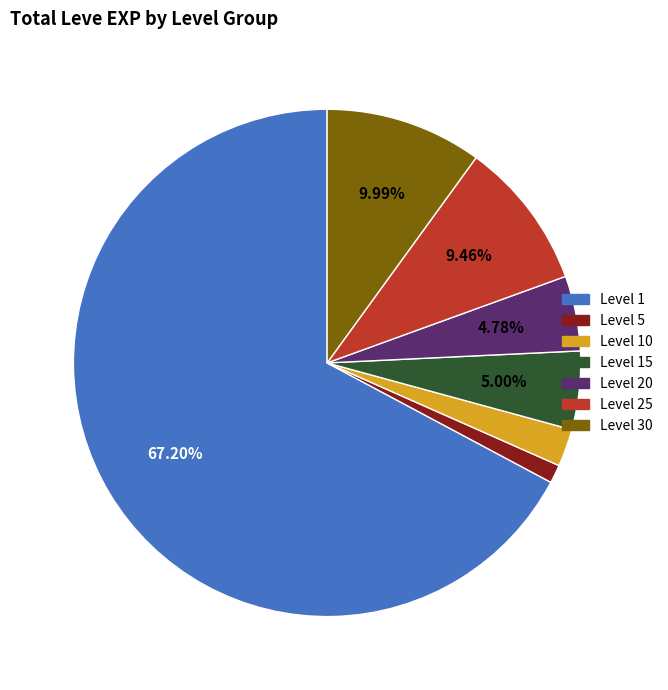

Is there any slice that represents more than half of the pie?

Yes